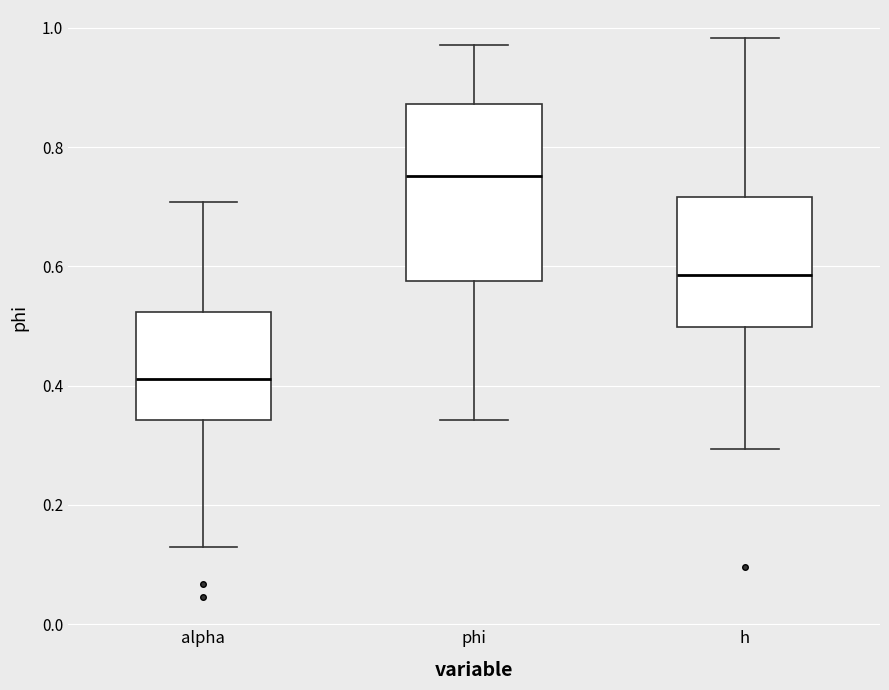

Which box is the tallest, from its lower edge to its upper edge?

phi